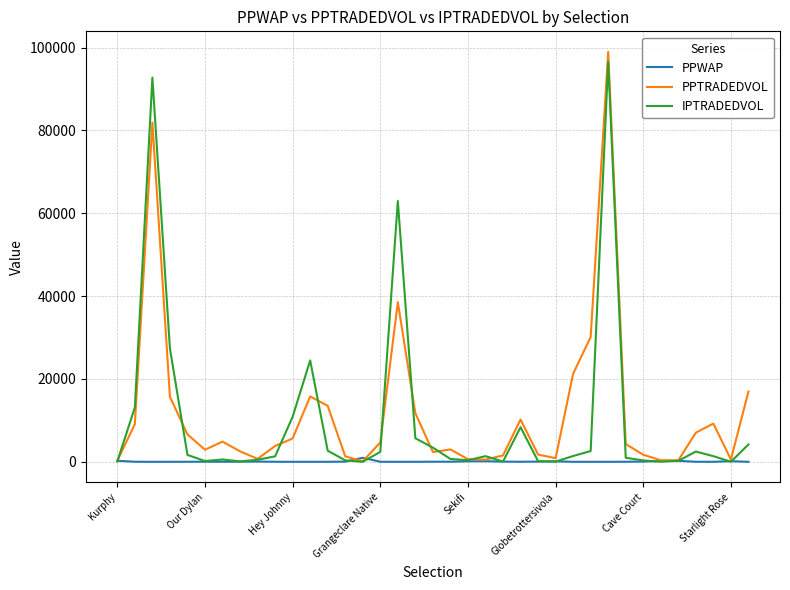

What is the greatest value displayed?

98958.8